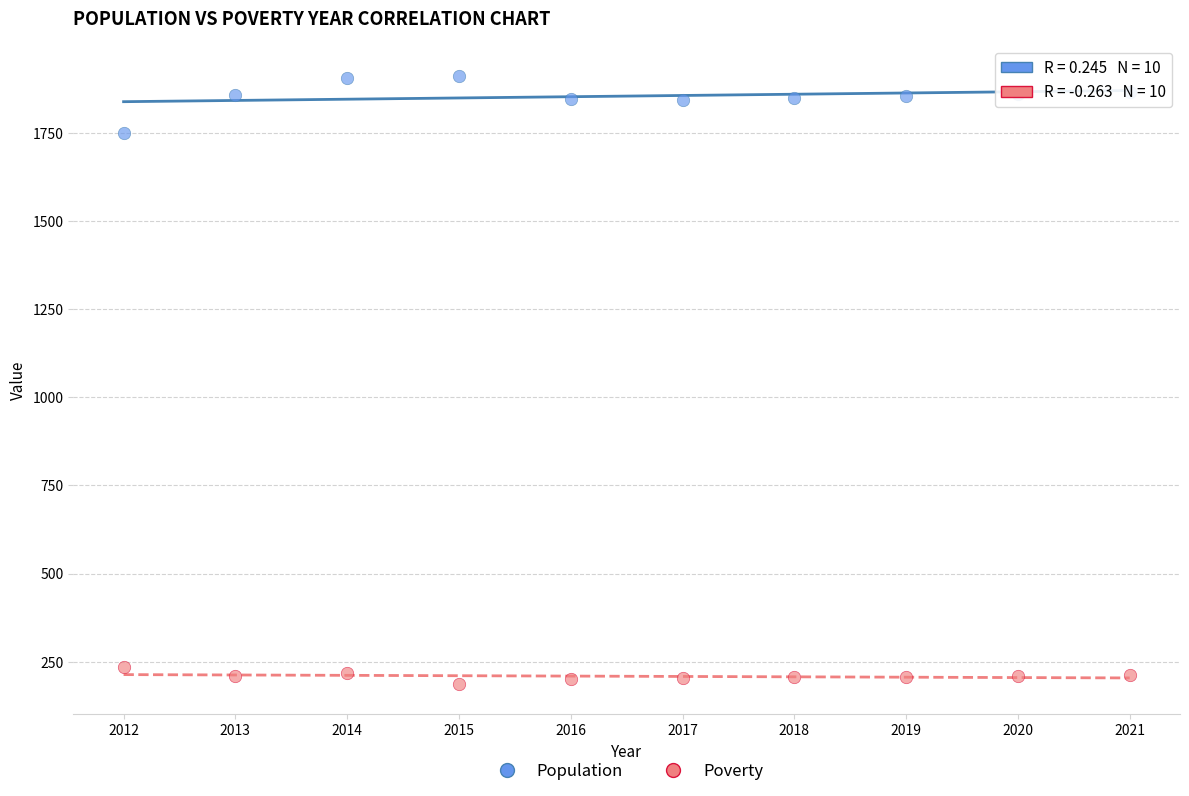

Across all series, what Y value is closest to 1049?

1750